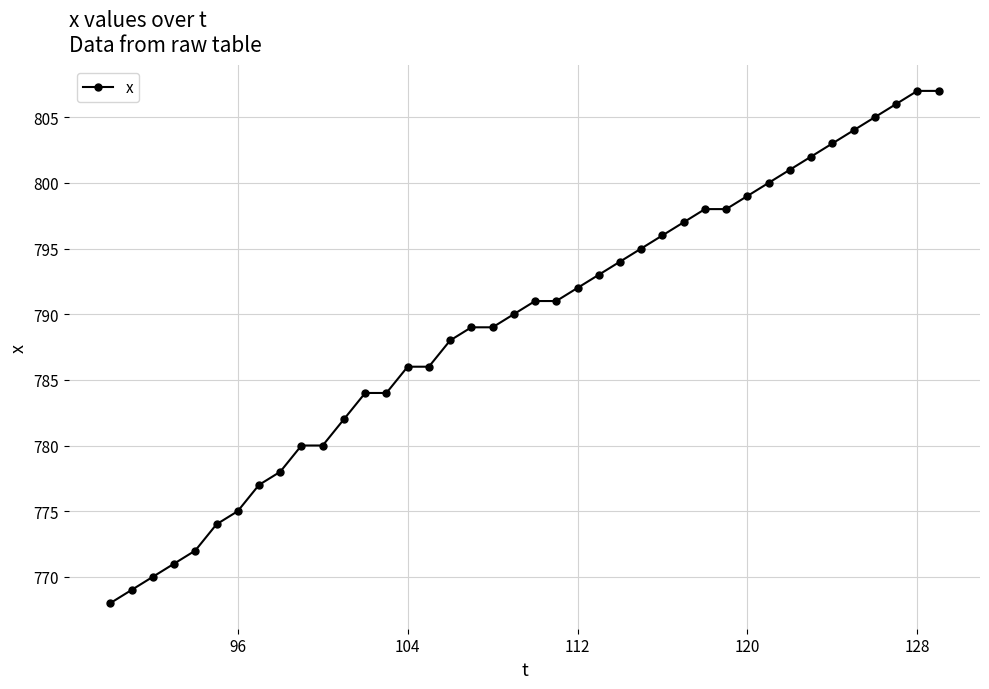

What is the maximum value shown in the chart?

807